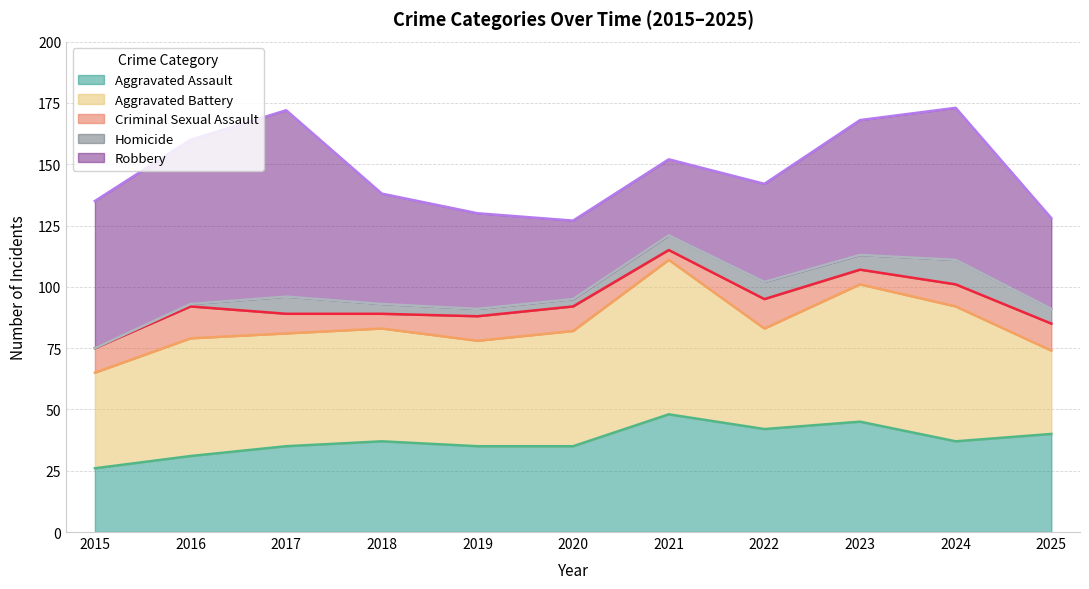

What is the total value across all series at 2015?

135